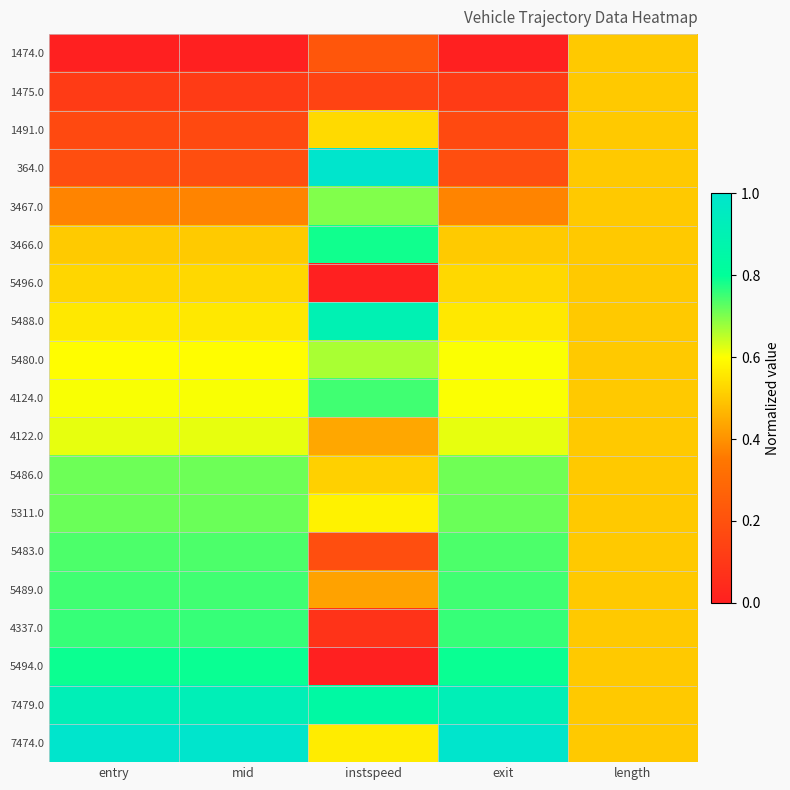

How many categories are shown in the chart?

5